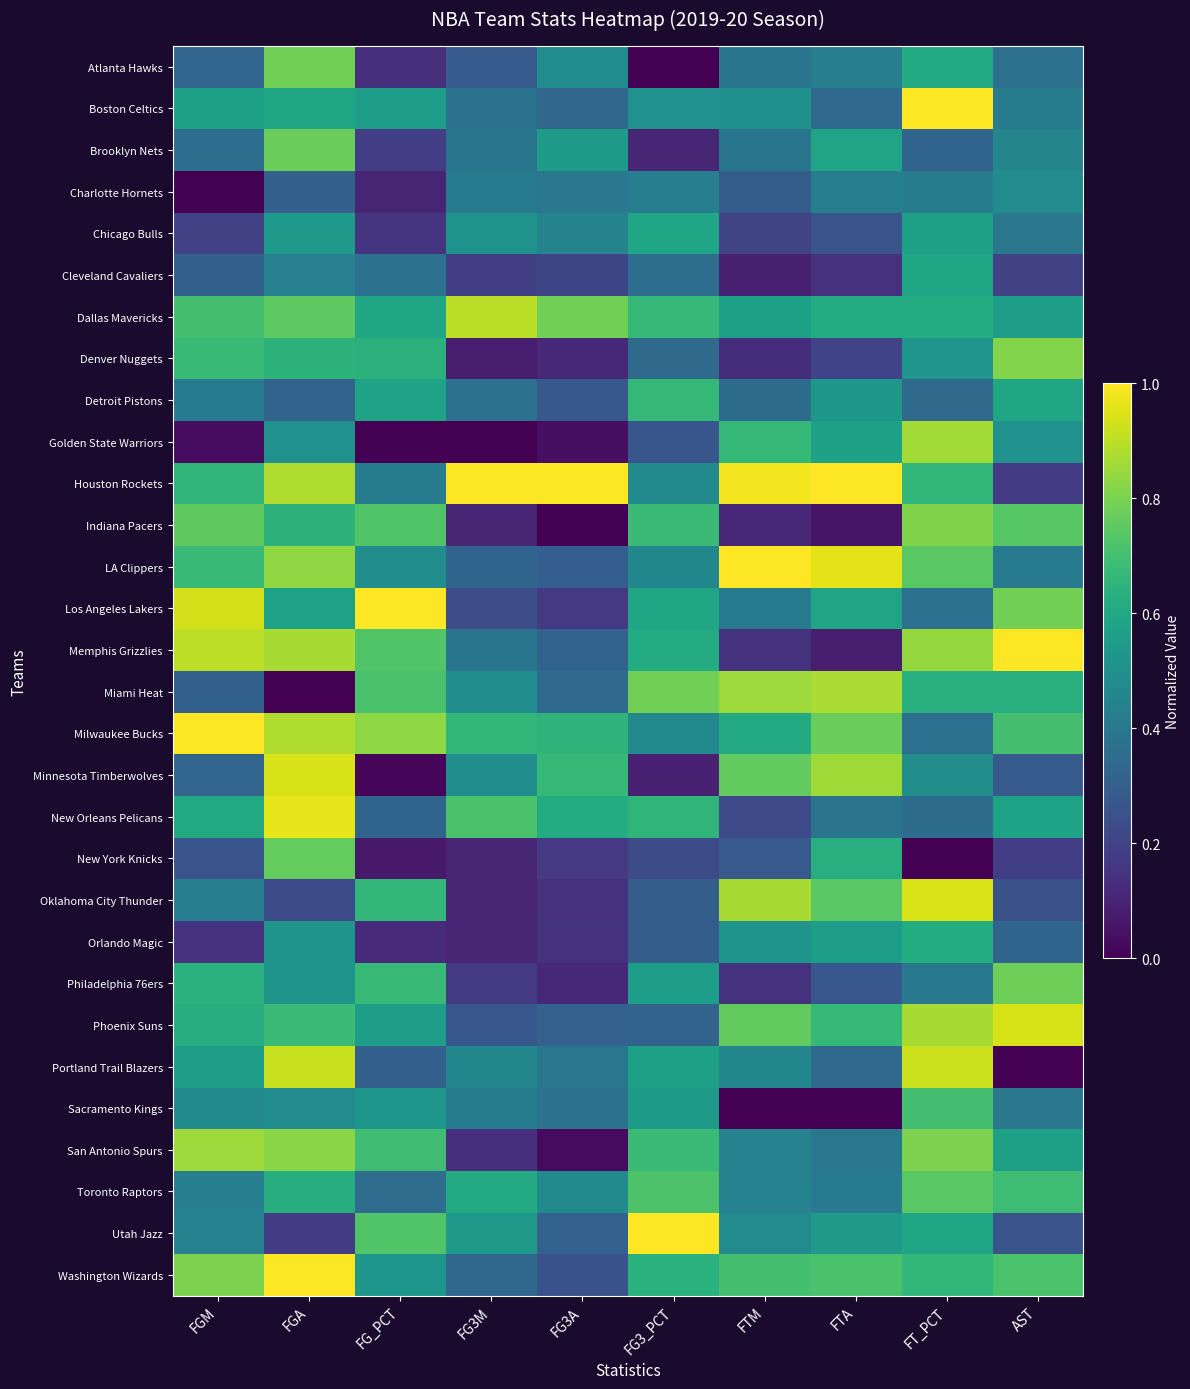

At AST, list the series in order from largest to smallest.

Memphis Grizzlies, Phoenix Suns, Denver Nuggets, Los Angeles Lakers, Philadelphia 76ers, Indiana Pacers, Washington Wizards, Milwaukee Bucks, Toronto Raptors, Miami Heat, Detroit Pistons, New Orleans Pelicans, San Antonio Spurs, Dallas Mavericks, Golden State Warriors, Charlotte Hornets, Brooklyn Nets, Boston Celtics, LA Clippers, Chicago Bulls, Sacramento Kings, Atlanta Hawks, Orlando Magic, Minnesota Timberwolves, Utah Jazz, Oklahoma City Thunder, Cleveland Cavaliers, New York Knicks, Houston Rockets, Portland Trail Blazers